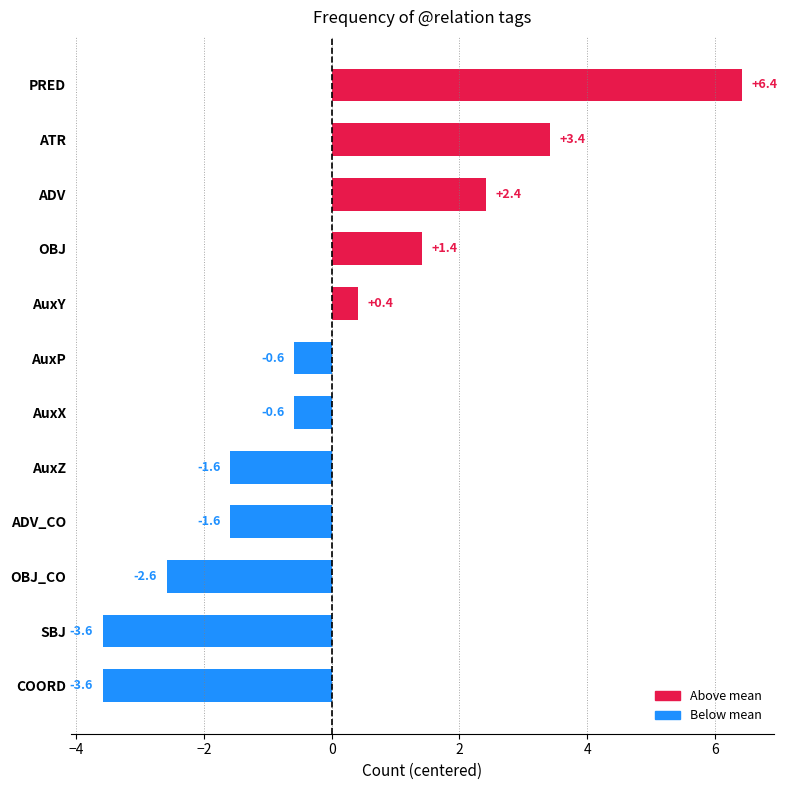

How many values are below 0?

7